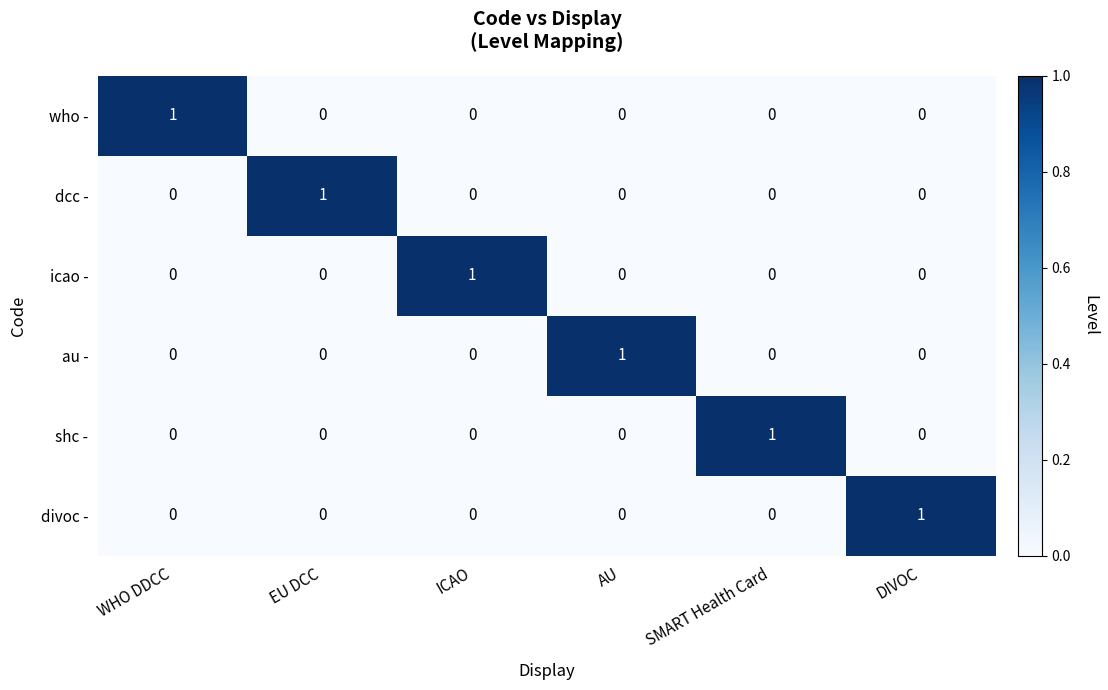

At how many categories does at least one series exceed 0?

6